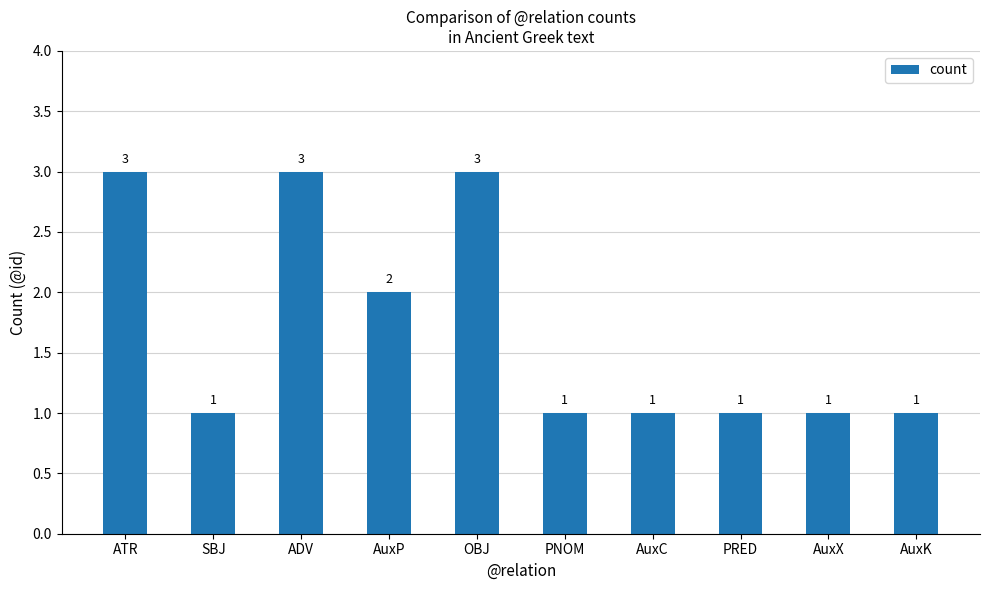

Reading left to right, extract all data points from this chart.

3	1	3	2	3	1	1	1	1	1